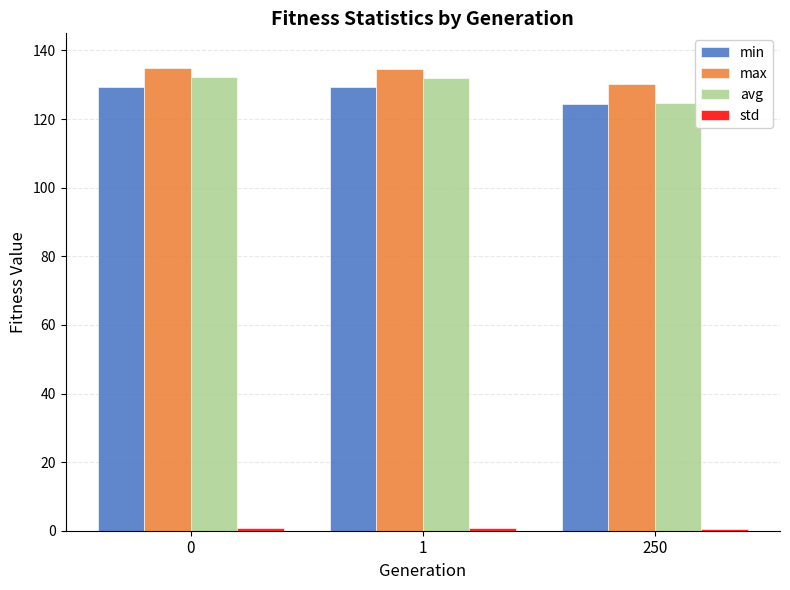

What is the sum of all max values?

399.7